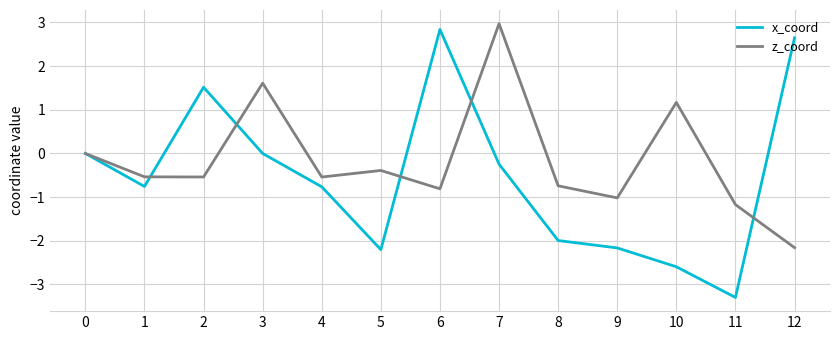

What is the sum of the z_coord values at 7 and 8?

2.2